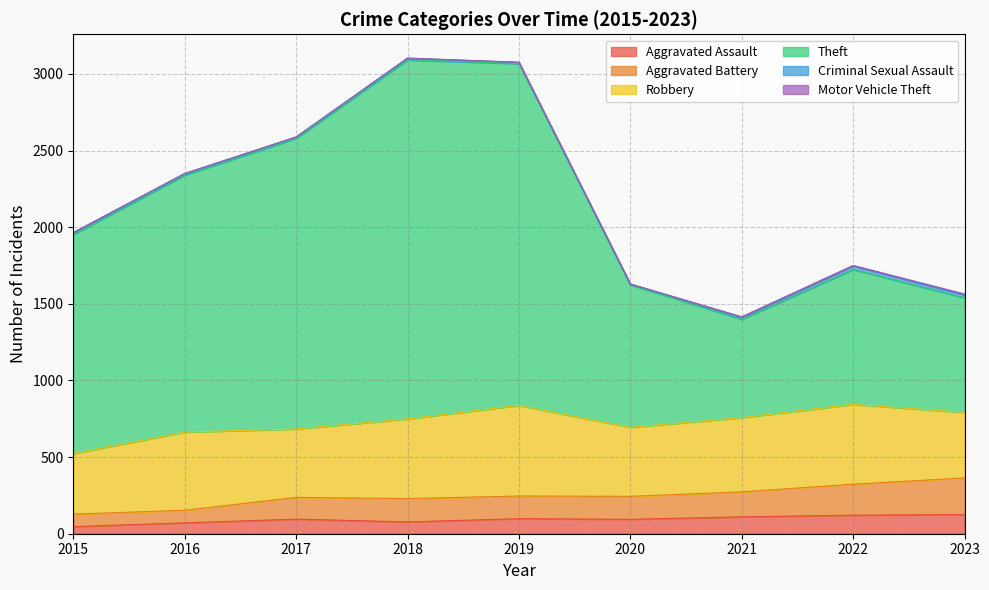

What is the value of the Aggravated Assault point at the 3rd from the left?

95